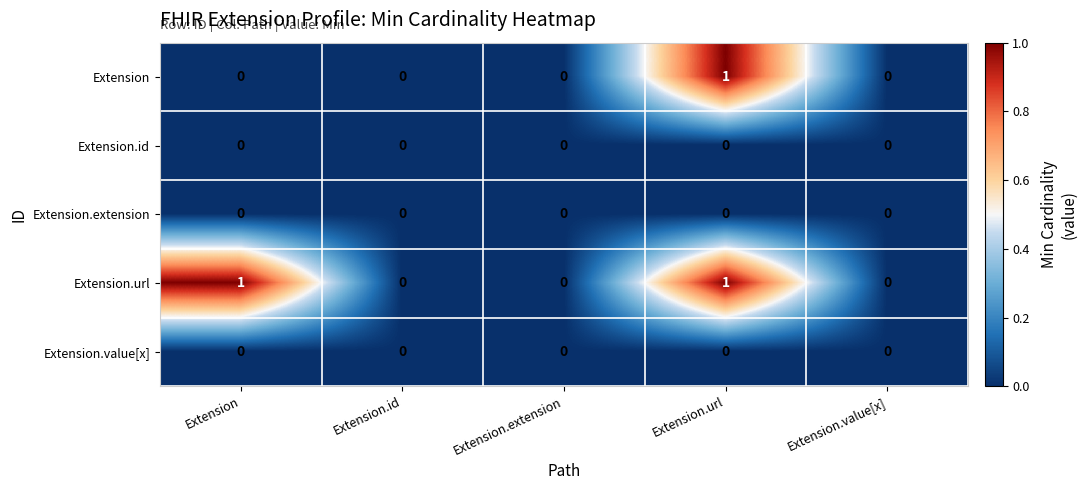

Reading left to right, list all the values displayed in this chart.

Extension: 0	0	0	1	0
Extension.id: 0	0	0	0	0
Extension.extension: 0	0	0	0	0
Extension.url: 1	0	0	1	0
Extension.value[x]: 0	0	0	0	0